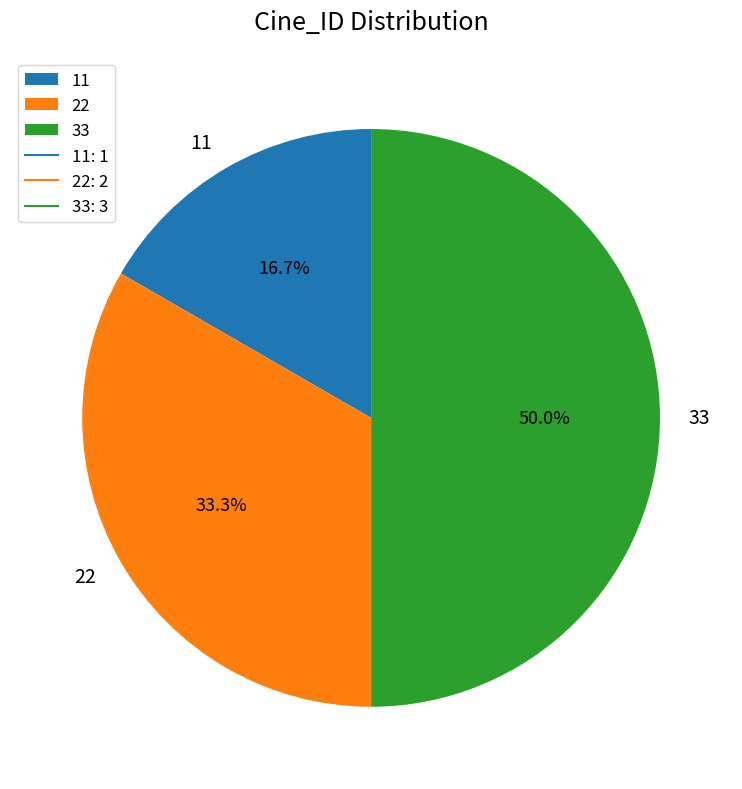

Does 22 account for over 50% of the chart?

No